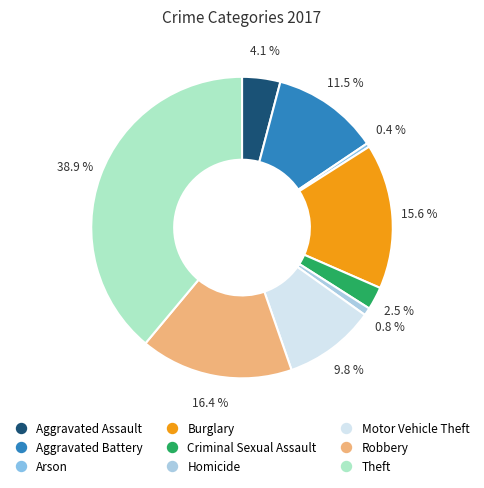

To the nearest percent, what is the difference between the largest and smallest slice percentages?

39%